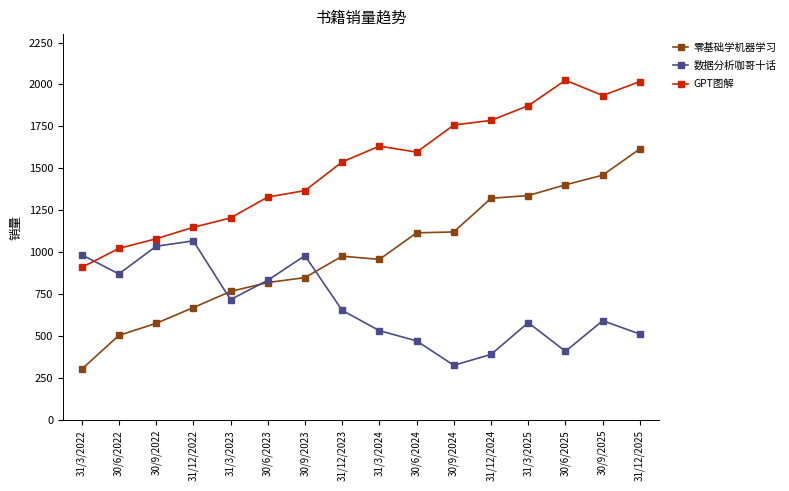

In 零基础学机器学习, how many points are higher than both neighbors (excluding endpoints)?

1